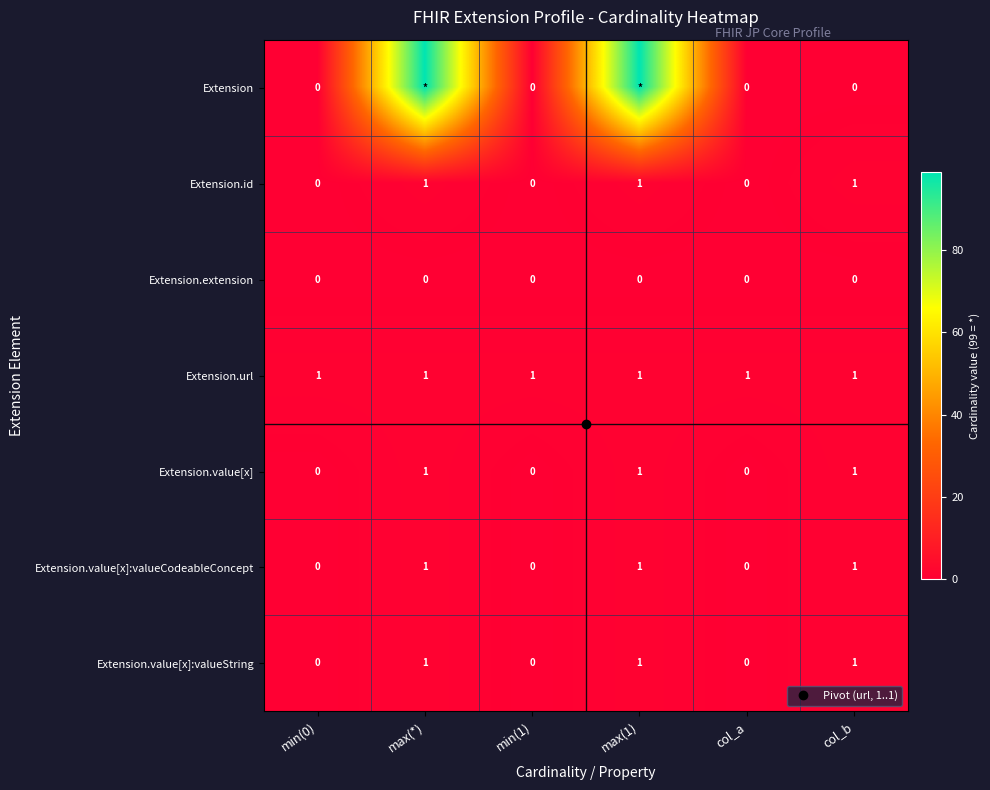

How many data points in Extension.value[x] are less than 1?

3